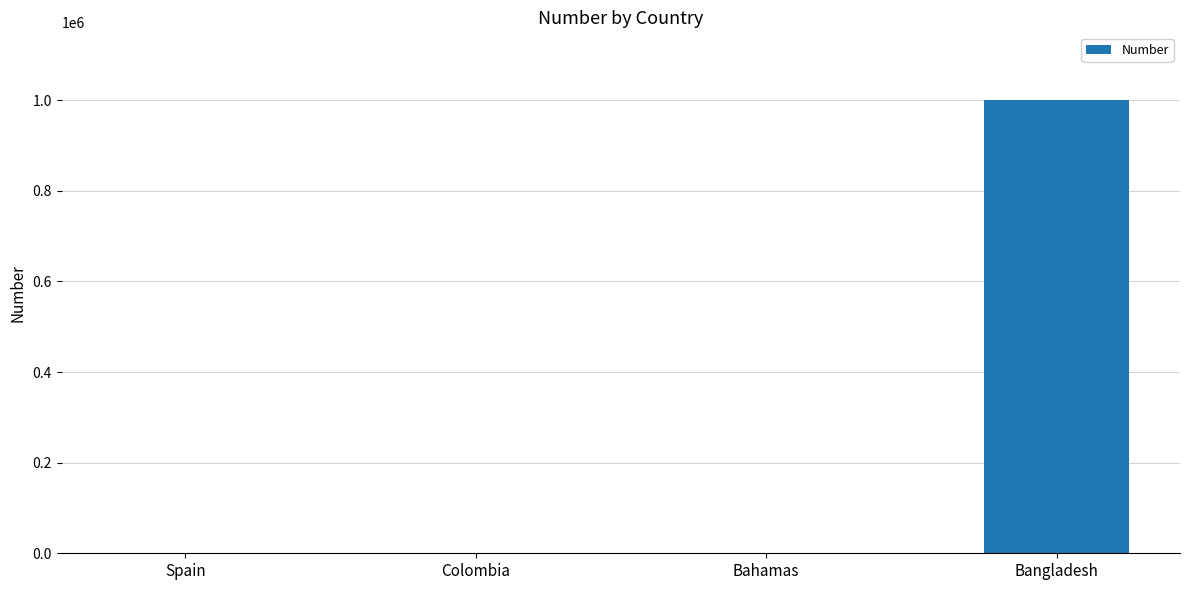

What is the change in value from Spain to Colombia?

+0.9